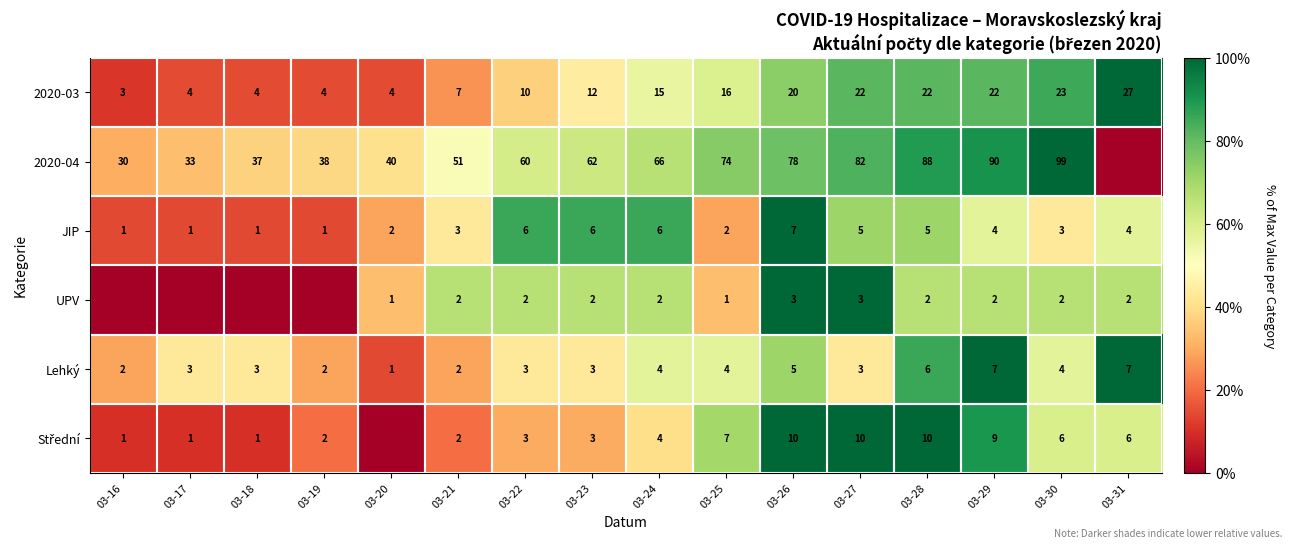

At which label is 2020-03 closest to 15?

03-24